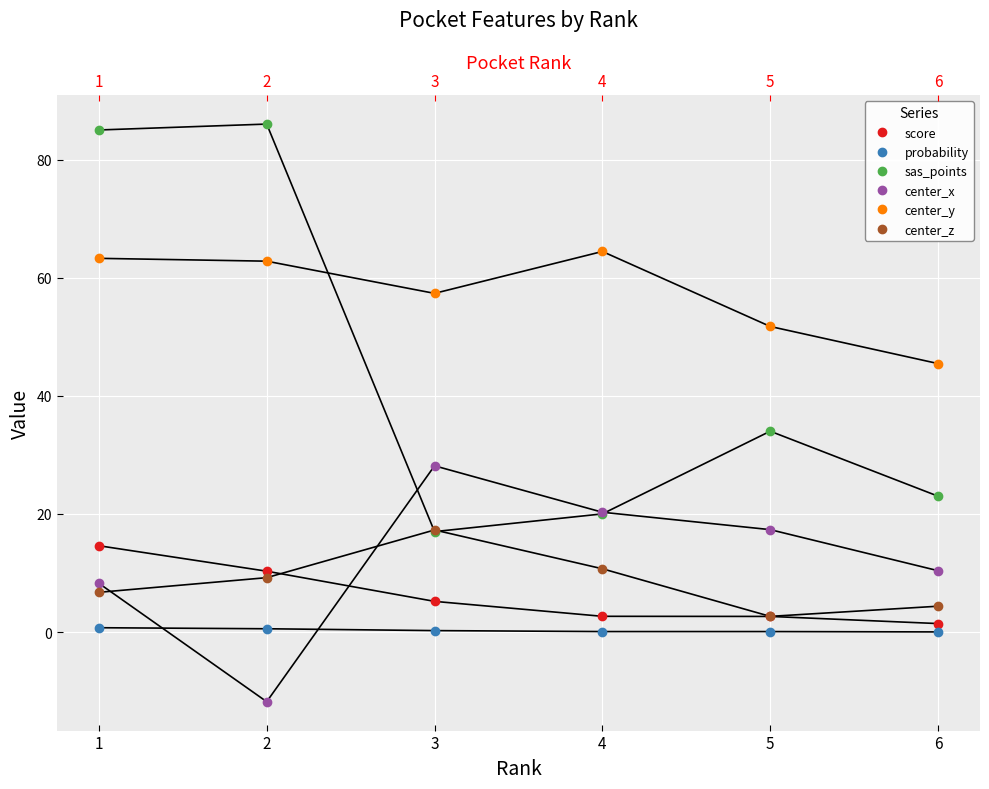

Which has a higher value, 3 or 5?

3